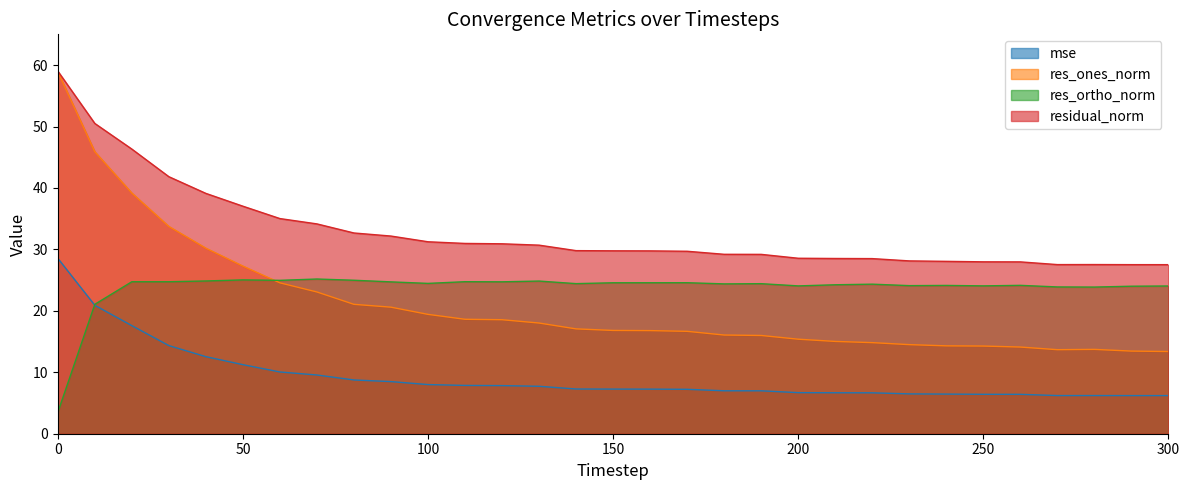

The value of residual_norm at 100 is 41.5. True or false?

False